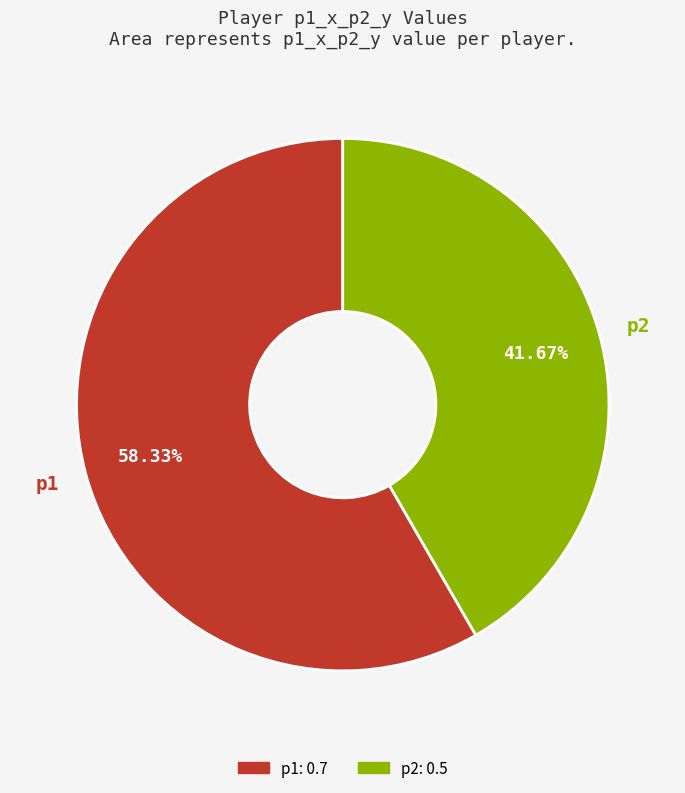

What percentage do p2 and p1 together represent?

100.0%